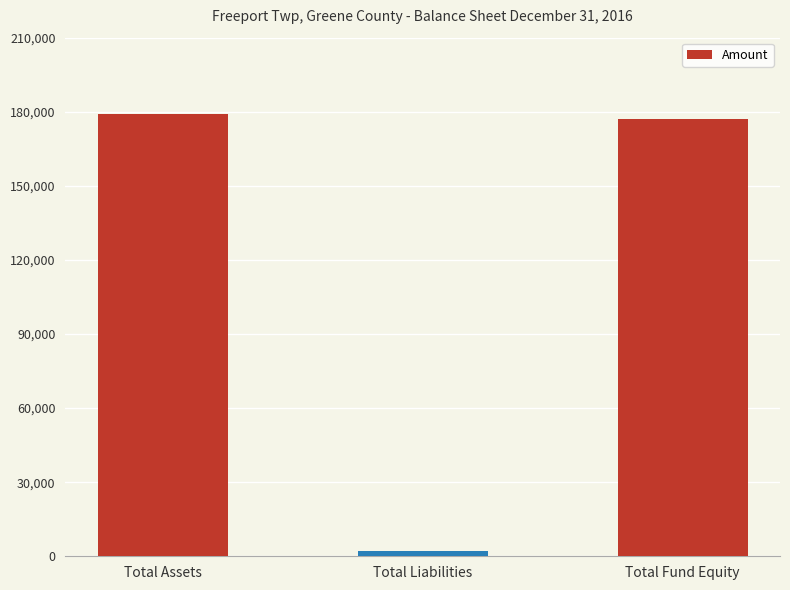

Which has a higher value, Total Assets or Total Liabilities?

Total Assets